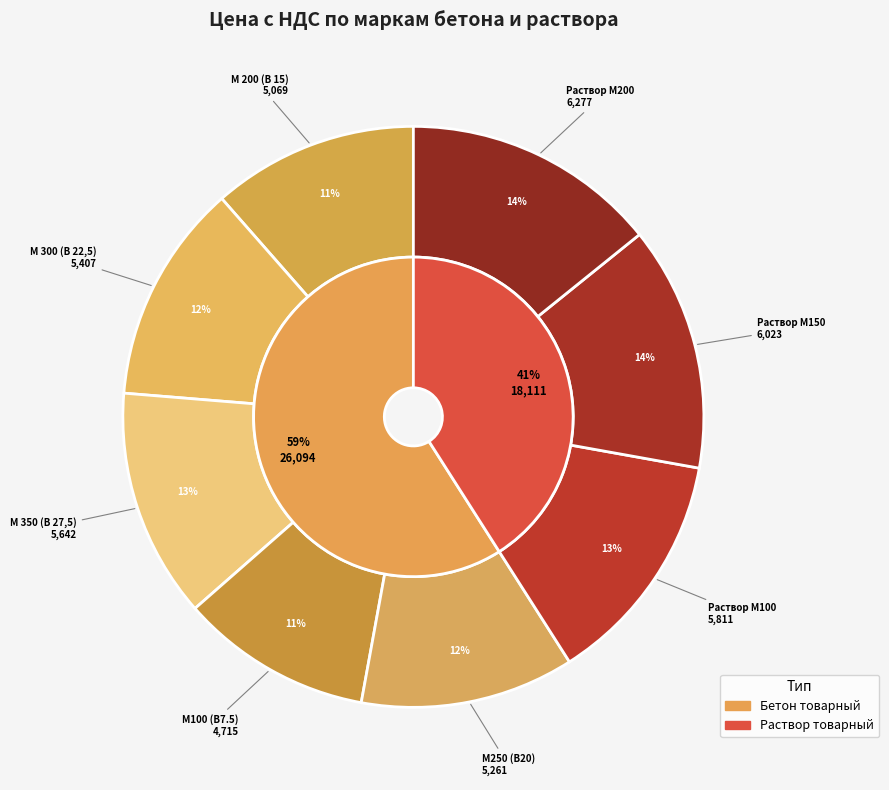

To the nearest percent, what is the combined percentage of М100 (В7.5) and Раствор М150?

24%